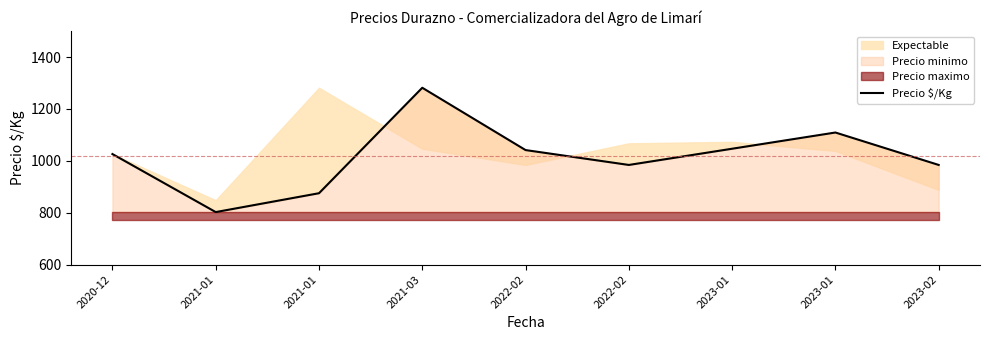

True or false: the data has more than 0 interior local peaks.

True